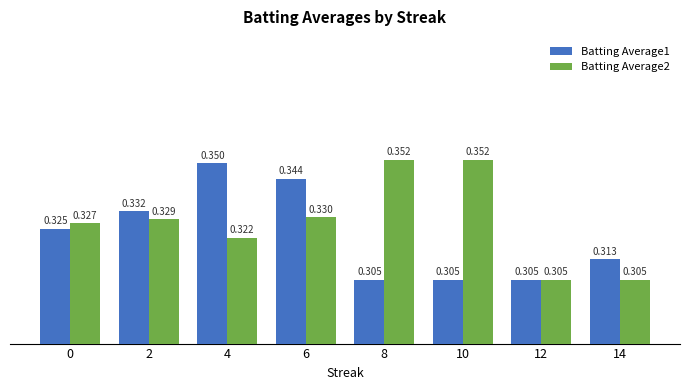

Which series has the largest total across all categories?

Batting Average2